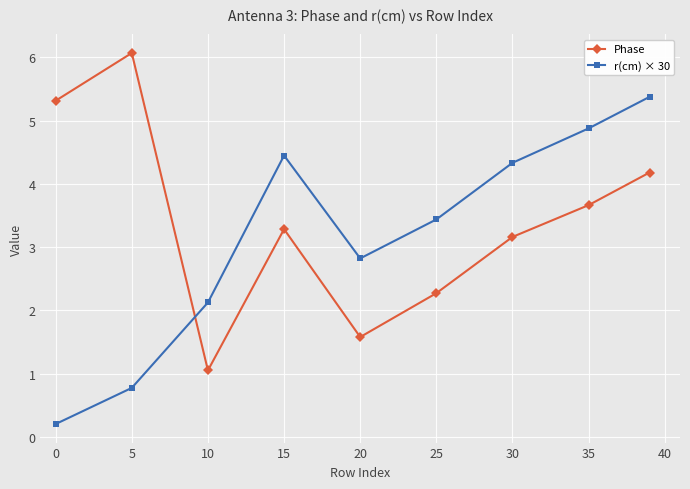

What is the average value of the r(cm) × 30 series?

3.2